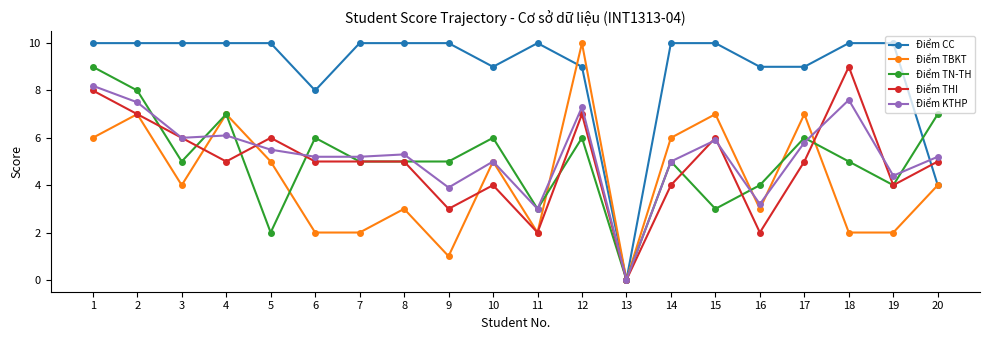

The value of Điểm CC at 2 is 10.0. True or false?

True